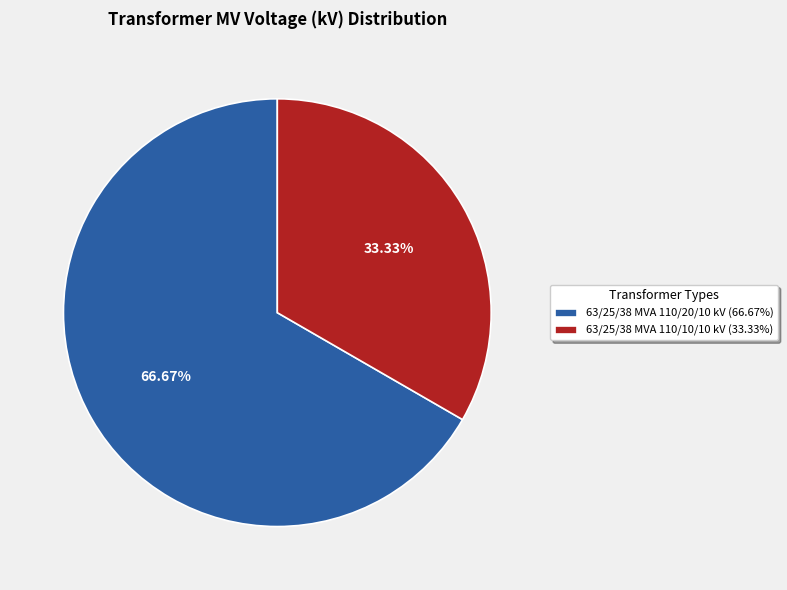

Does any single category account for the majority?

Yes